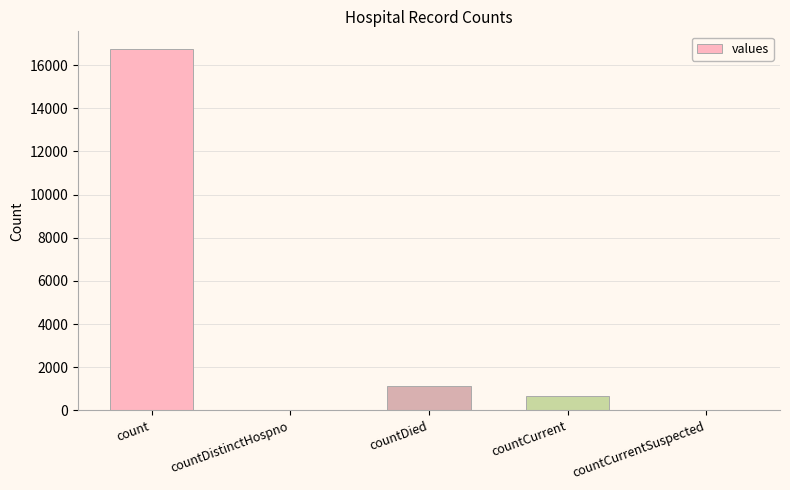

Is it true that the value at countDistinctHospno is 0?

True